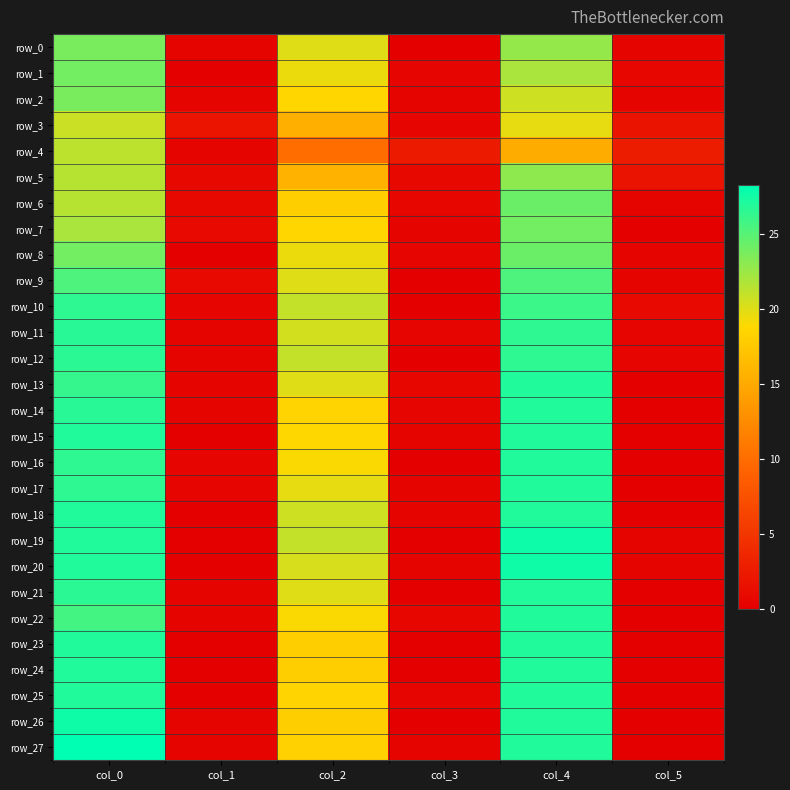

Reading left to right, what are all the values shown in this chart?

row_0: 23.8	0.4	20.0	0.0	22.8	0.4
row_1: 24.0	0.0	19.5	0.5	22.0	0.7
row_2: 23.8	0.4	18.7	0.5	20.7	0.5
row_3: 20.8	1.9	15.5	0.5	19.8	1.8
row_4: 21.2	0.4	10.0	2.5	15.2	2.6
row_5: 21.5	0.9	15.8	0.8	23.0	1.7
row_6: 21.5	0.9	18.0	0.7	24.2	0.4
row_7: 22.0	1.0	18.7	0.5	24.0	0.0
row_8: 24.0	0.0	19.5	0.5	24.2	0.4
row_9: 25.3	0.9	20.0	0.0	25.3	0.5
row_10: 26.5	0.5	21.0	0.0	26.0	1.0
row_11: 26.8	0.4	20.5	0.5	26.5	0.5
row_12: 26.7	0.5	21.0	0.0	26.5	0.5
row_13: 26.2	0.4	20.0	0.7	27.0	0.0
row_14: 26.8	0.4	18.5	0.5	27.0	0.0
row_15: 27.0	0.0	18.8	0.4	27.0	0.0
row_16: 26.5	0.5	19.0	0.0	27.0	0.0
row_17: 26.5	0.5	19.8	0.4	27.0	0.0
row_18: 27.0	0.0	20.7	0.5	27.0	0.0
row_19: 27.0	0.0	21.0	0.0	27.8	0.4
row_20: 27.0	0.0	20.2	0.4	27.7	0.5
row_21: 26.7	0.5	20.0	0.0	27.0	0.0
row_22: 25.8	0.4	19.0	0.7	27.0	0.0
row_23: 27.0	0.0	18.0	0.0	27.0	0.0
row_24: 27.0	0.0	18.0	0.0	27.0	0.0
row_25: 27.0	0.0	18.5	0.5	27.0	0.0
row_26: 27.7	0.5	18.0	0.0	27.0	0.0
row_27: 28.2	0.4	18.2	0.4	27.0	0.0